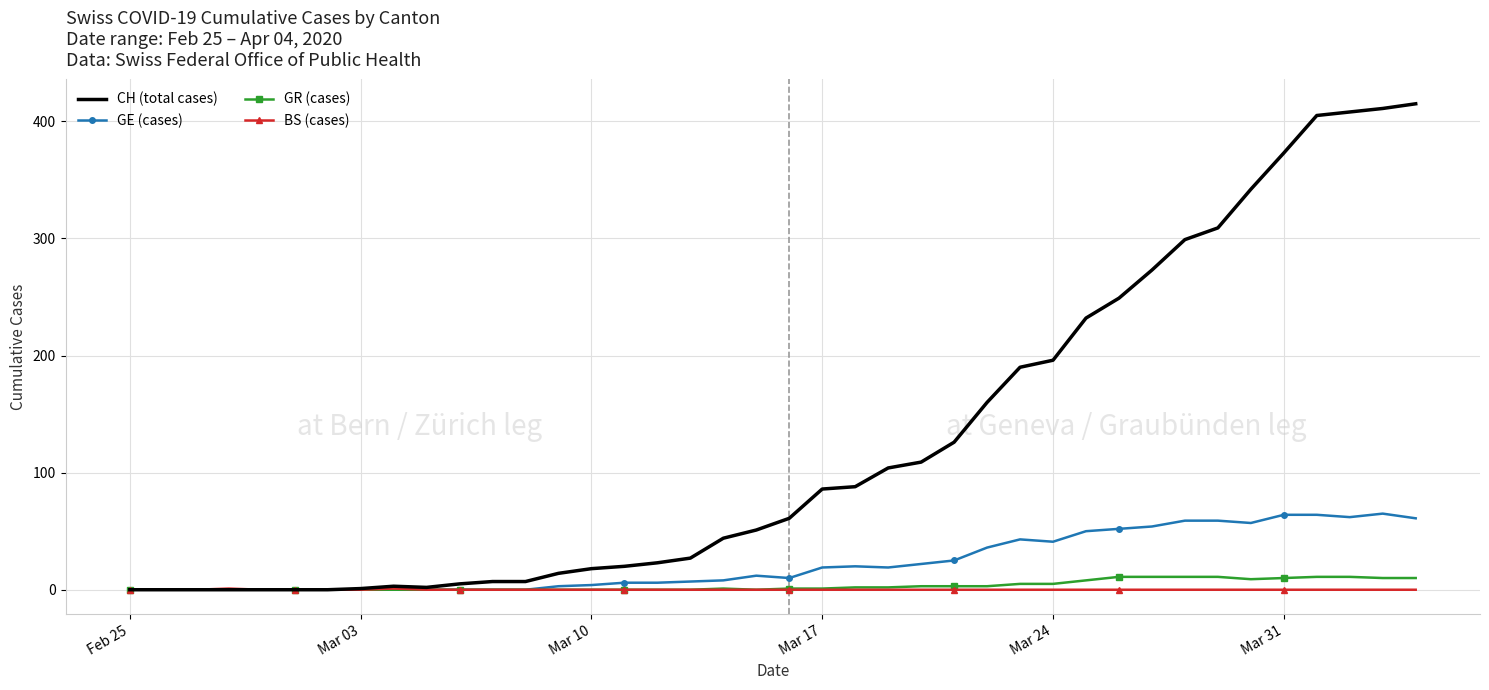

Which series has the widest spread of values?

CH (total cases)